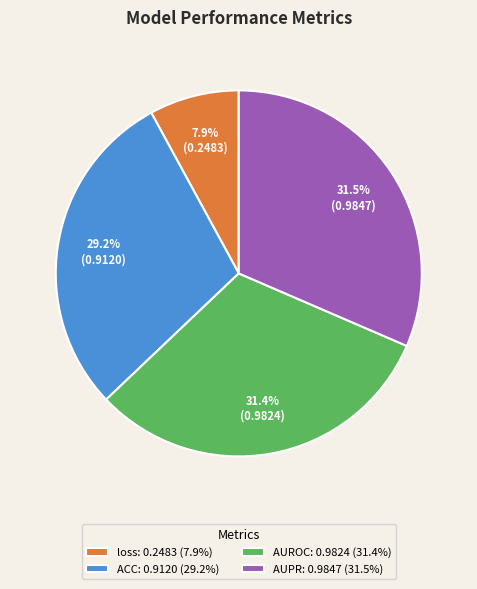

True or false: loss accounts for 8% of the total.

True